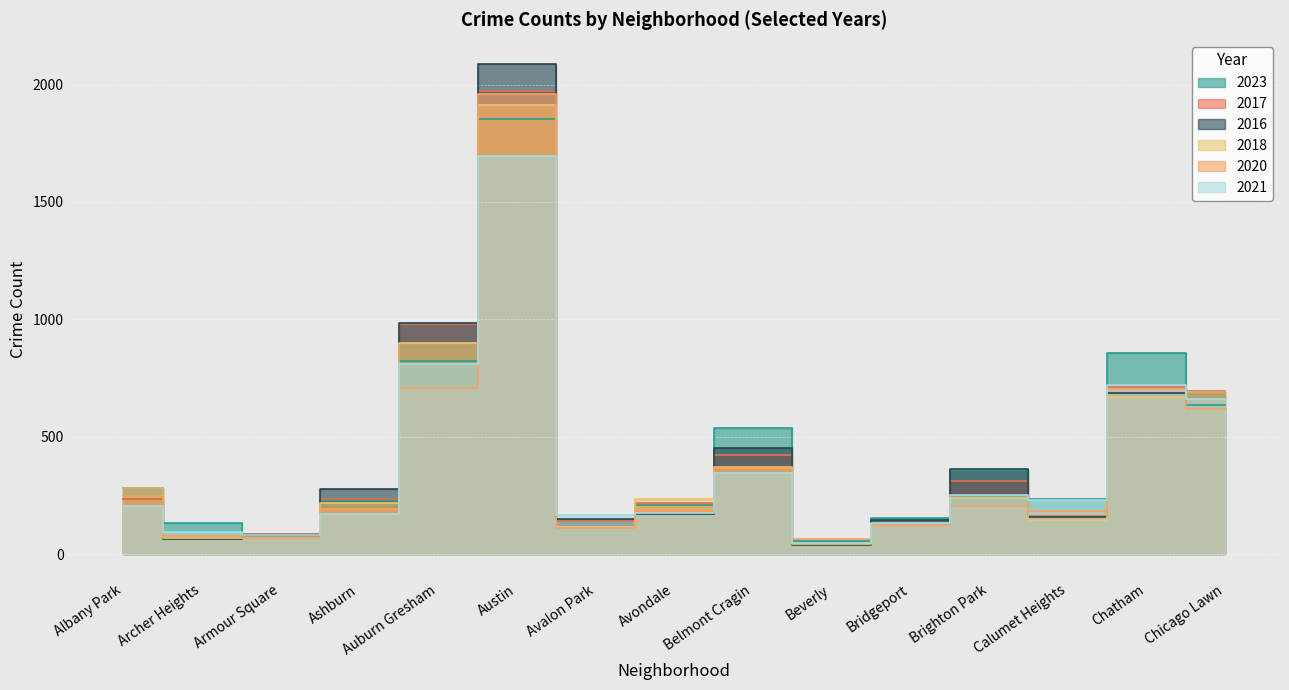

How many lines are shown in the chart?

6